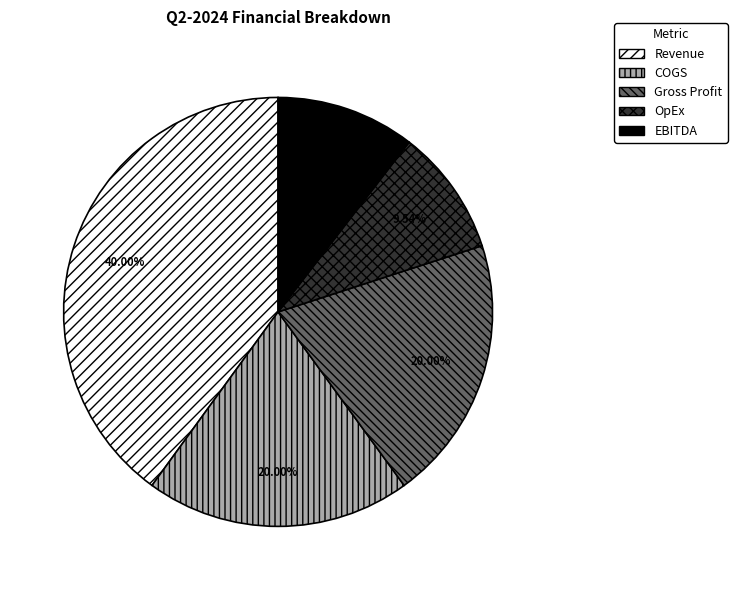

The Revenue slice represents 40% of the pie. True or false?

True